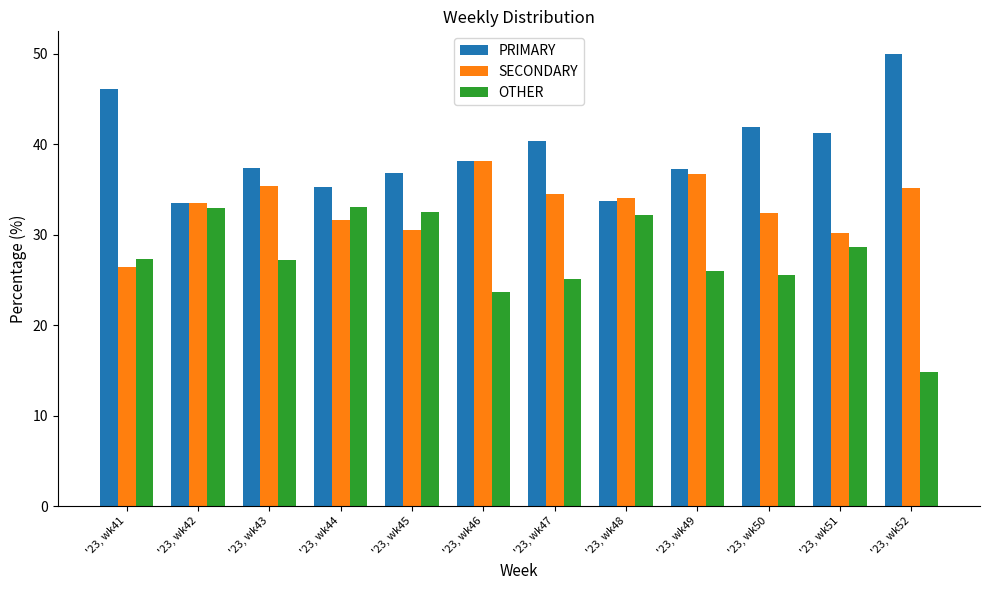

What is the difference between the highest and lowest values at '23, wk51?

12.6